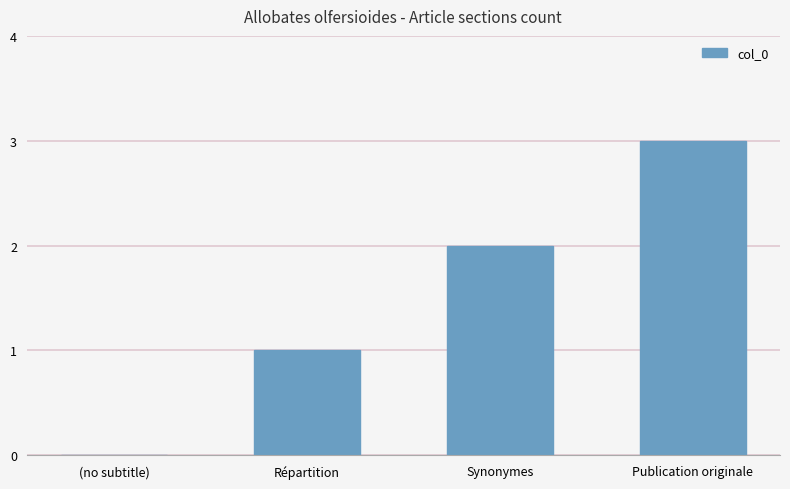

Approximately how many times larger is the value at Répartition compared to Synonymes?

0.5